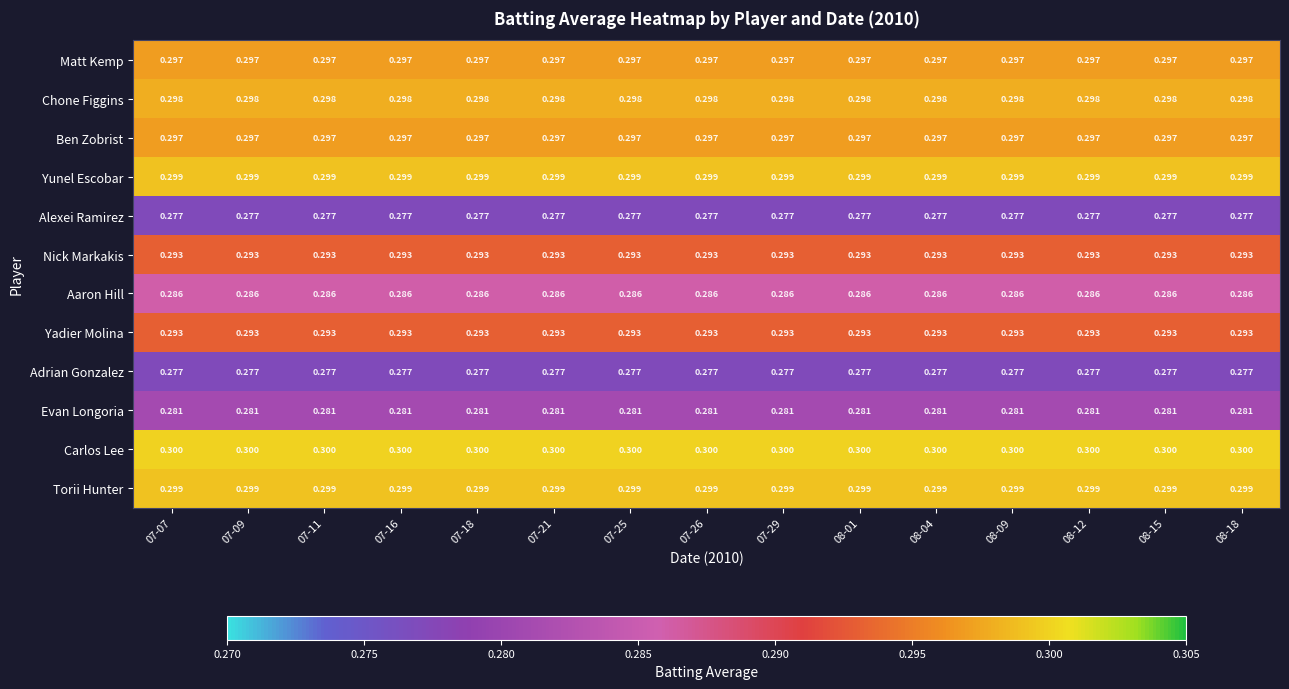

Is the value of Torii Hunter at 07-11 greater than the value of Yadier Molina at 08-15?

Yes